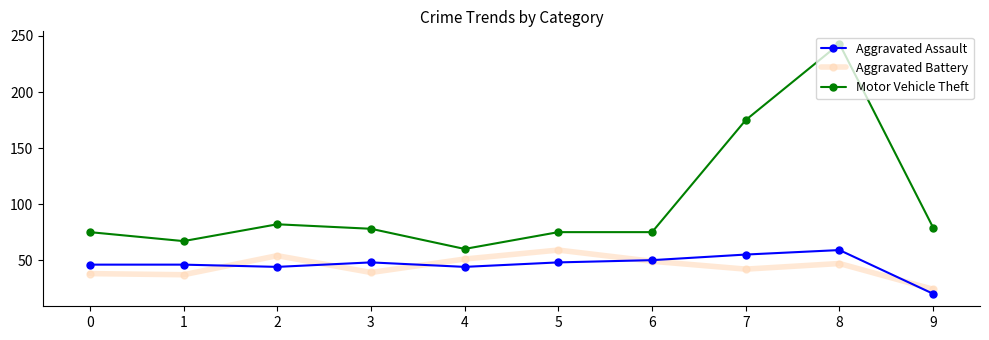

Read the Aggravated Battery value at 9, to the nearest 5.

25